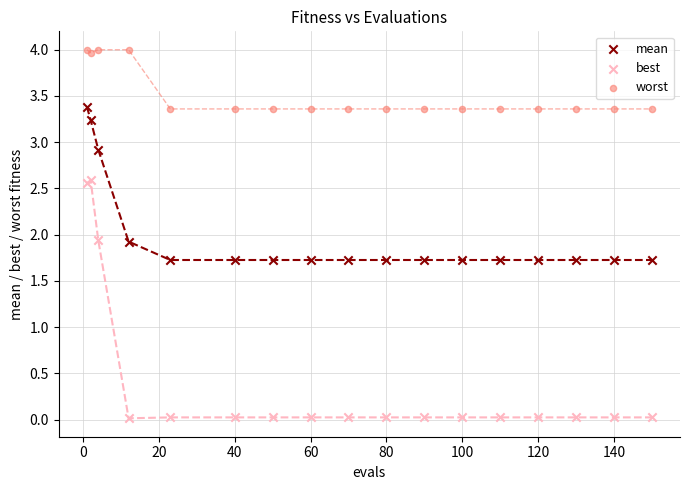

Which series has the largest Y range (max minus min)?

best